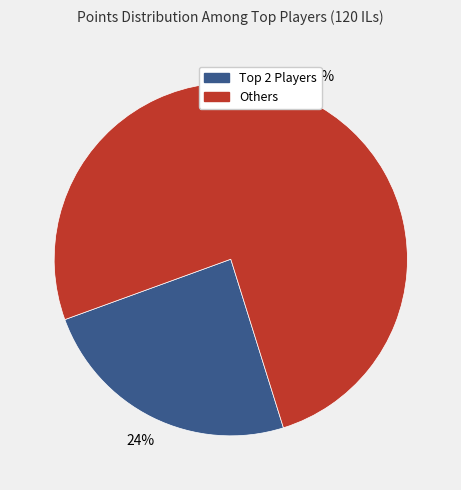

To the nearest percent, what is the average slice percentage?

50%